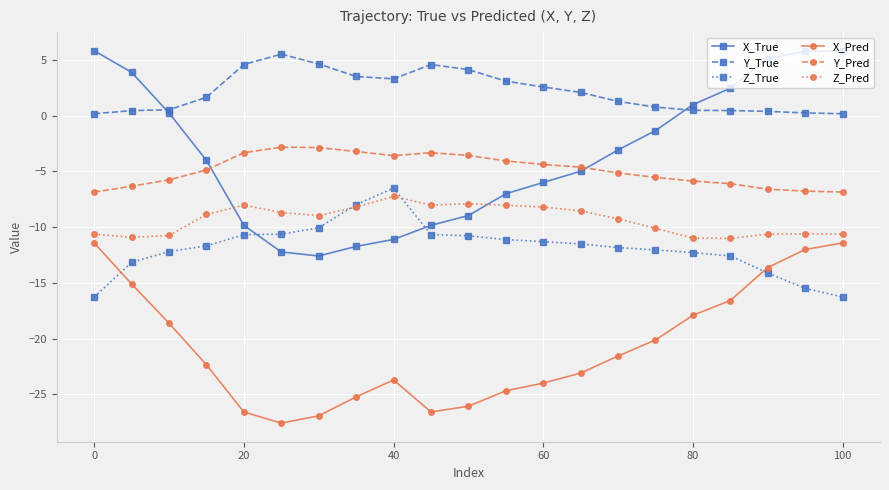

What is the value of the Z_Pred point at the 13th from the left?

-8.2